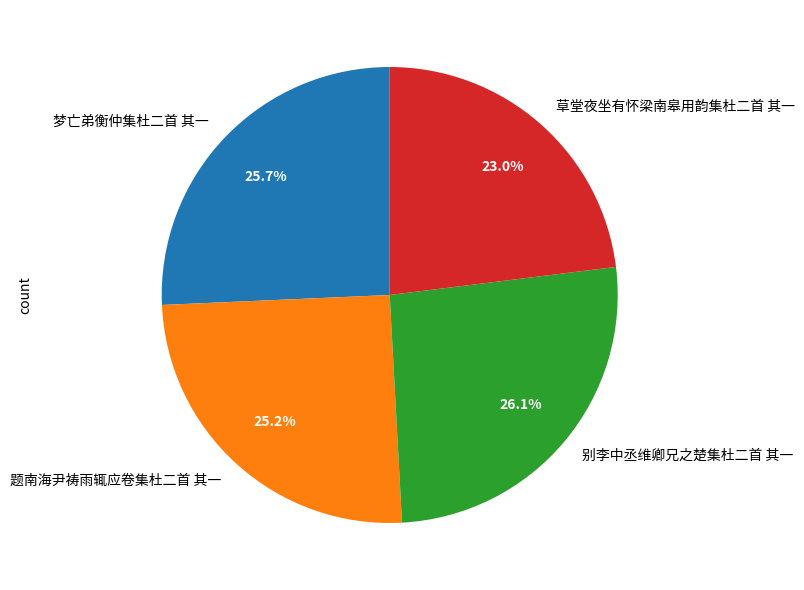

To the nearest percent, what percentage of the pie is 草堂夜坐有怀梁南皋用韵集杜二首 其一?

23%